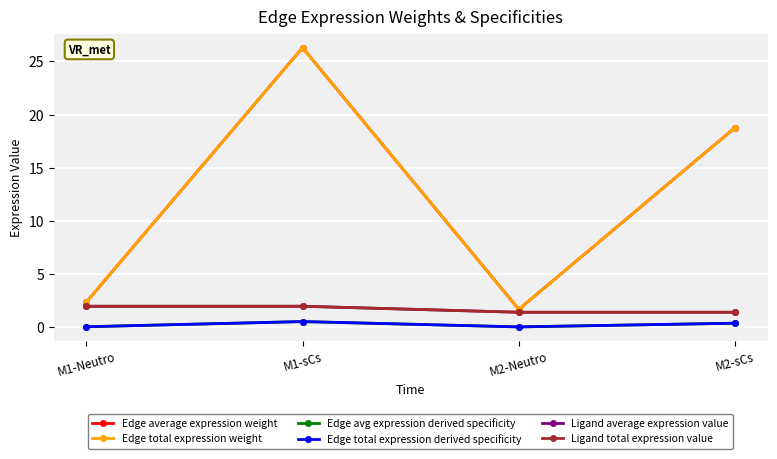

Which category has the lowest value in the Edge total expression derived specificity series?

M2-Neutro